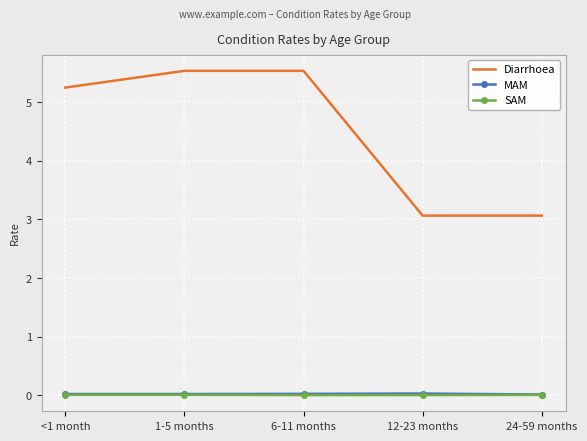

Which series has the largest total across all categories?

Diarrhoea